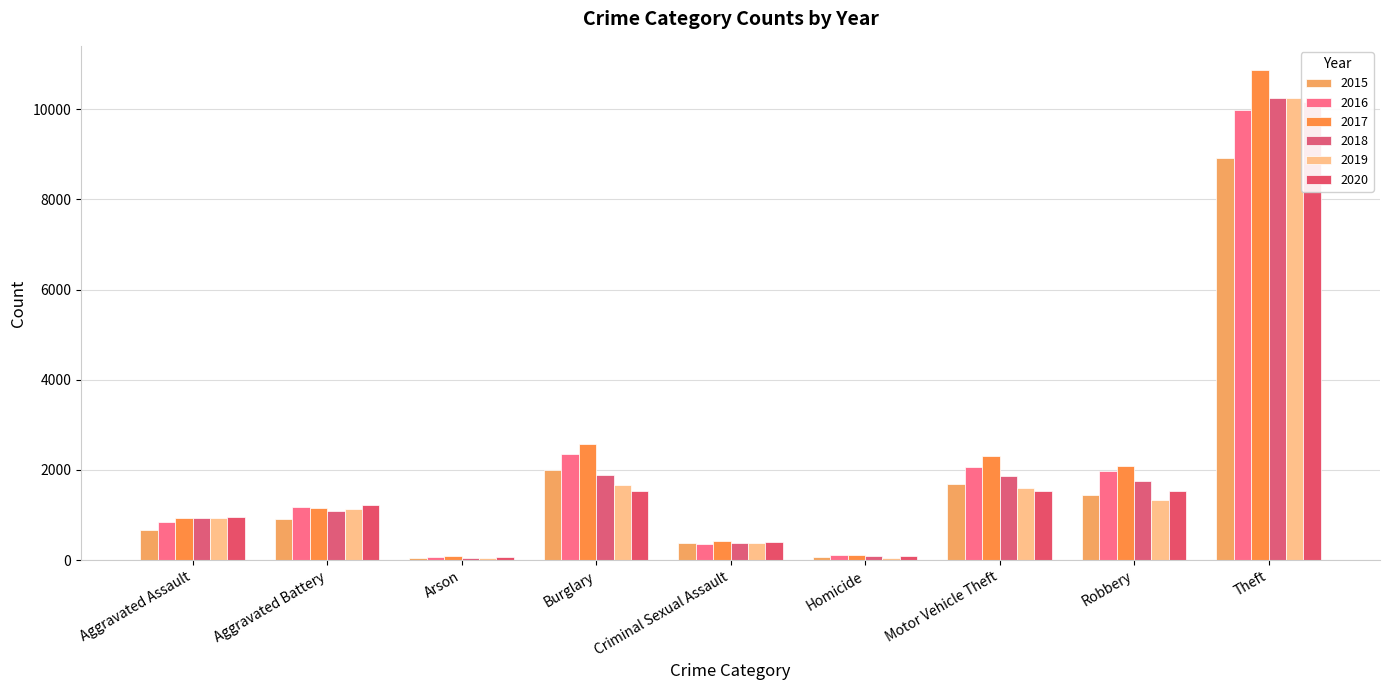

What is the spread (max minus min) of values at Burglary?

1041